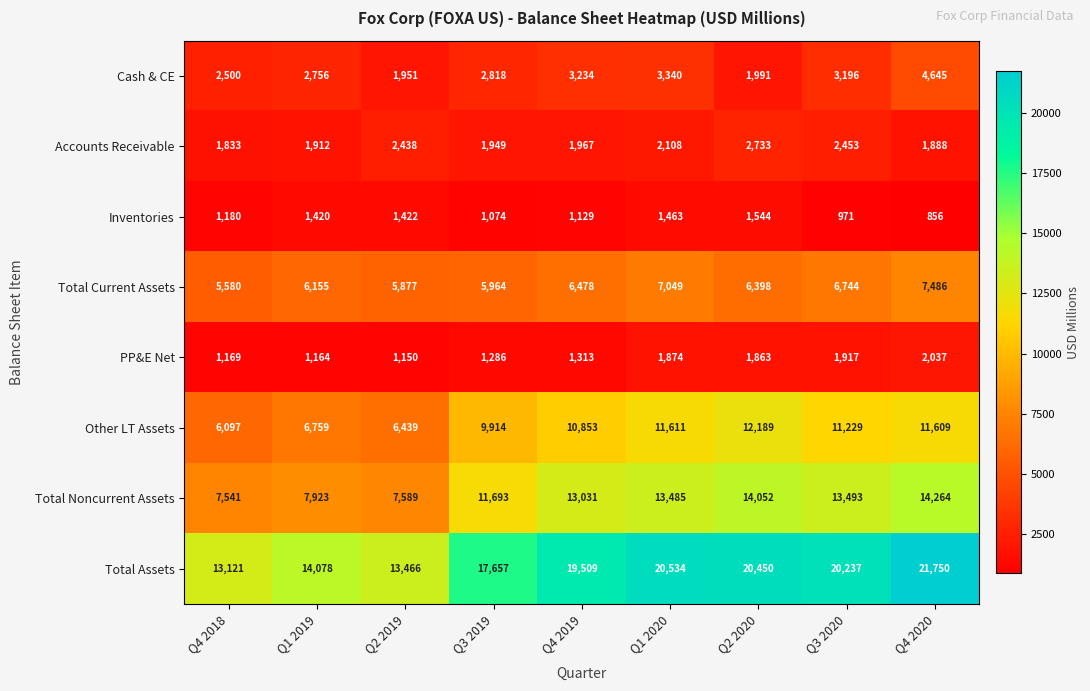

Rank the series at Q4 2020 from highest to lowest value.

Total Assets, Total Noncurrent Assets, Other LT Assets, Total Current Assets, Cash & CE, PP&E Net, Accounts Receivable, Inventories